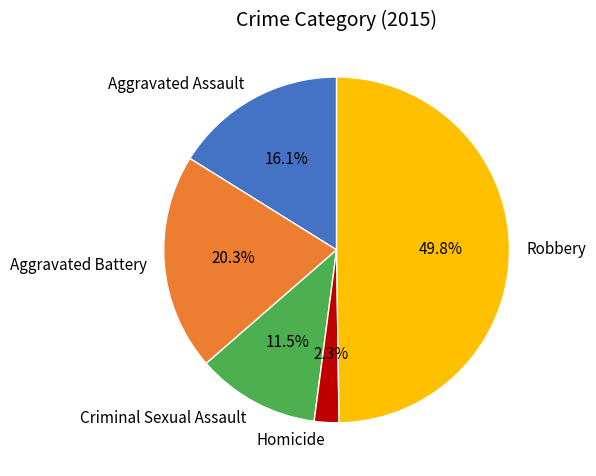

Count the number of slices in the pie.

5